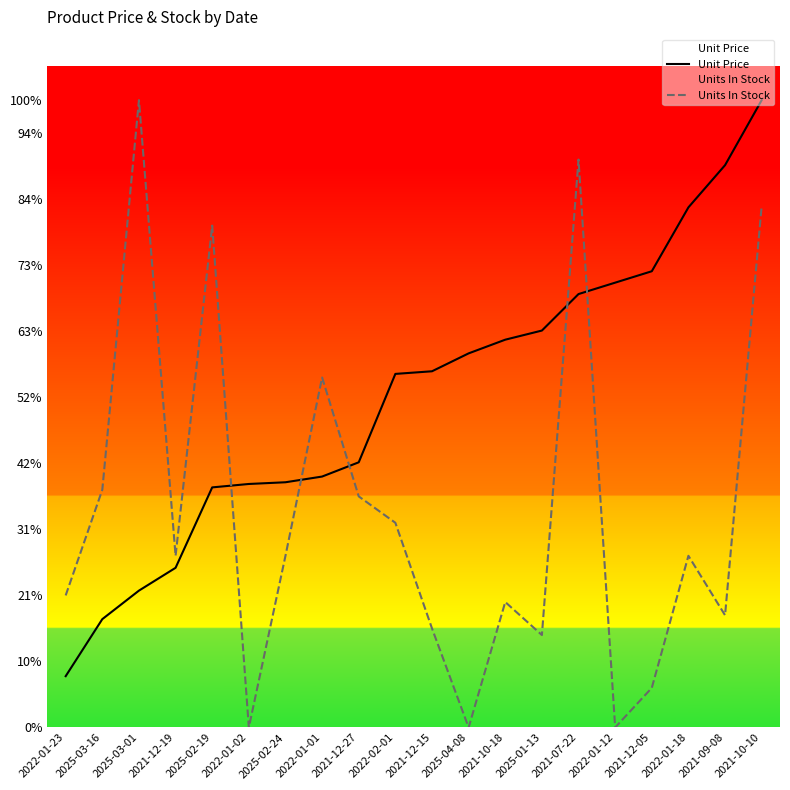

What are all the series names shown in the legend?

Unit Price, Units In Stock